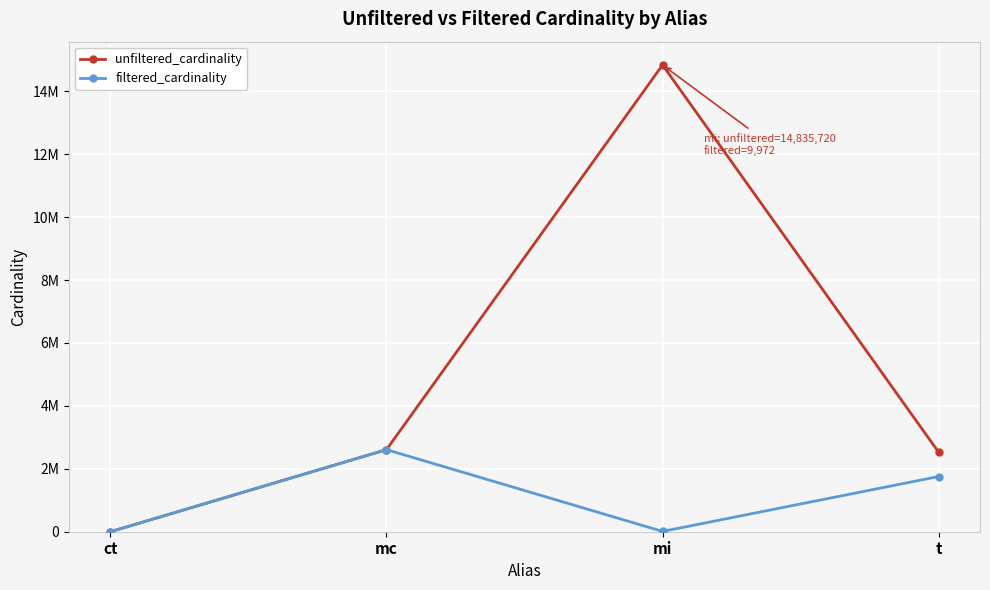

Which series changed the most between mc and mi?

unfiltered_cardinality